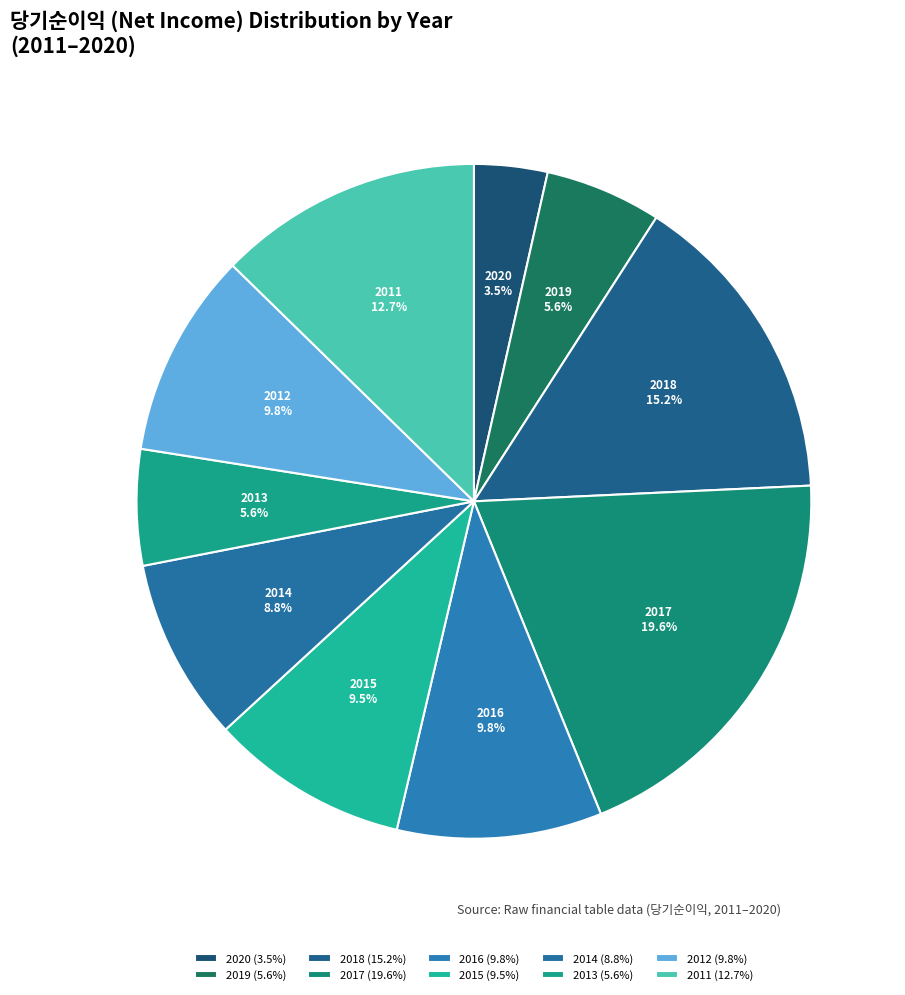

To the nearest percent, what percentage of the pie is 2018?

15%